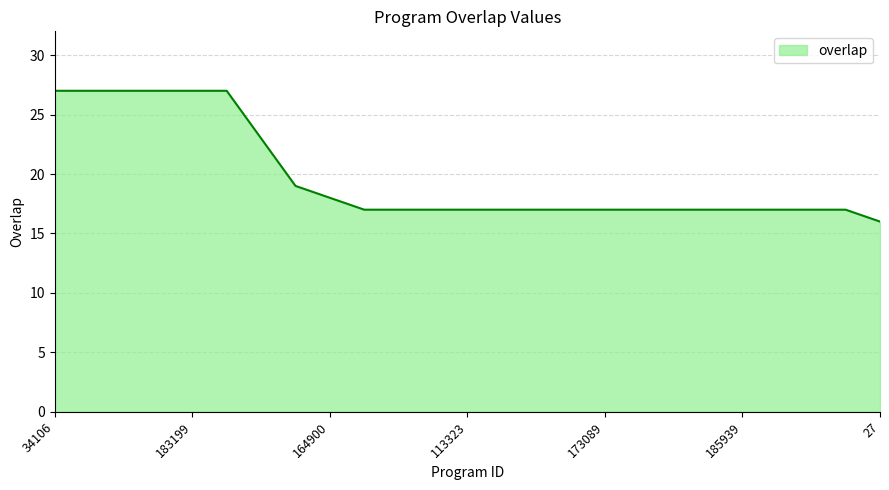

What is the greatest value displayed?

27